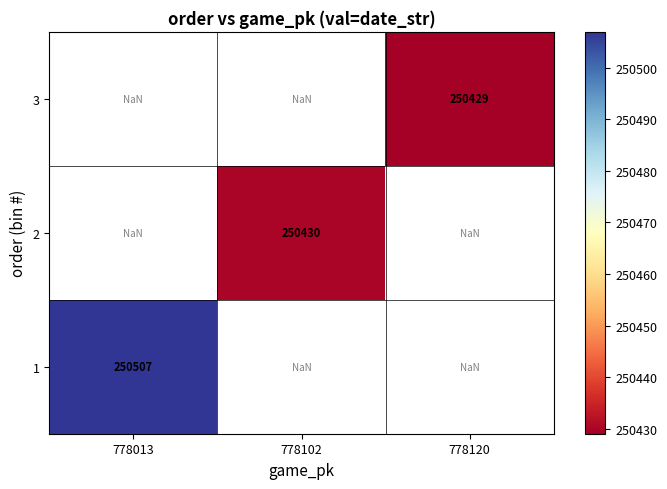

The 3 series shows 250429.0 at 778120. True or false?

True